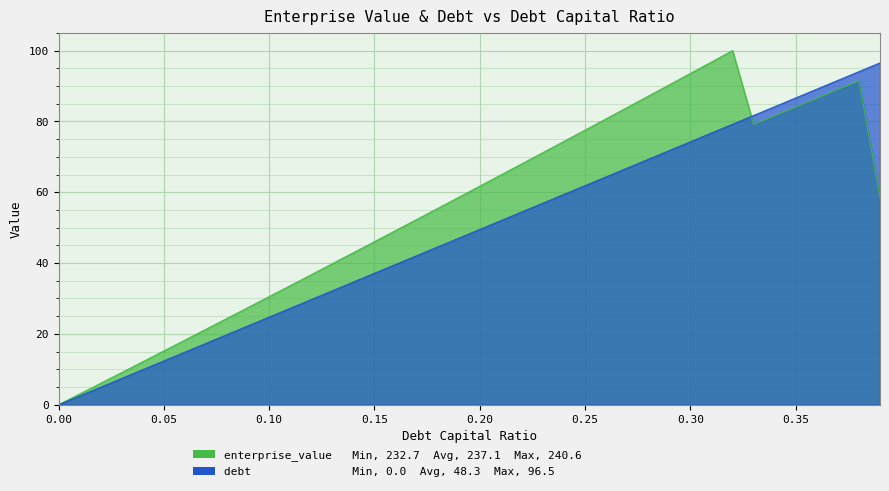

Rank the categories by enterprise_value value from highest to lowest.

0.32, 0.31, 0.3, 0.38, 0.29, 0.37, 0.28, 0.36, 0.35, 0.27, 0.34, 0.26, 0.33, 0.25, 0.24, 0.23, 0.22, 0.21, 0.2, 0.19, 0.39, 0.18, 0.17, 0.16, 0.15, 0.14, 0.13, 0.12, 0.11, 0.1, 0.09, 0.08, 0.07, 0.06, 0.05, 0.04, 0.03, 0.02, 0.01, 0.0